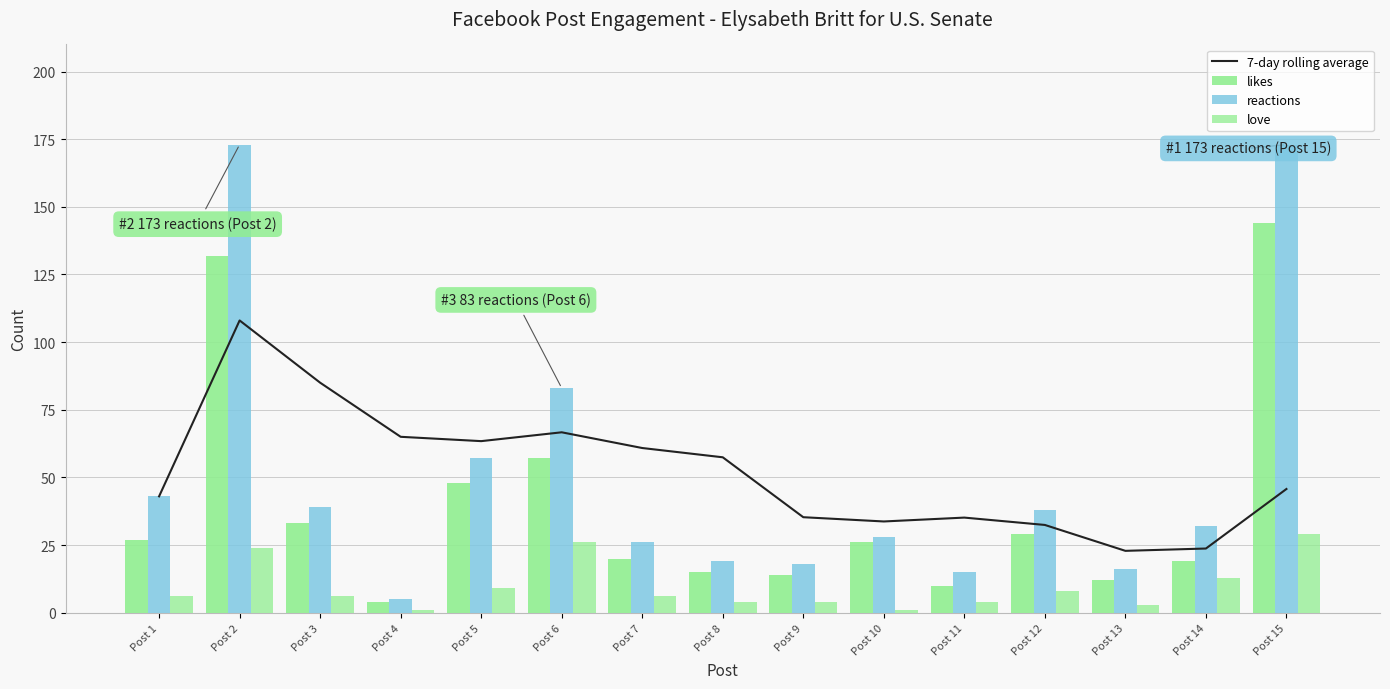

Between Post 4 and Post 13, which is larger?

Post 4